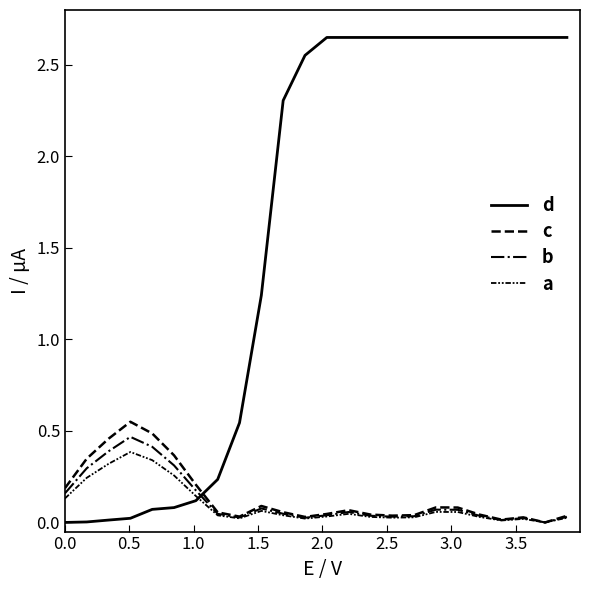

Is this an area chart (filled region under the line)?

No